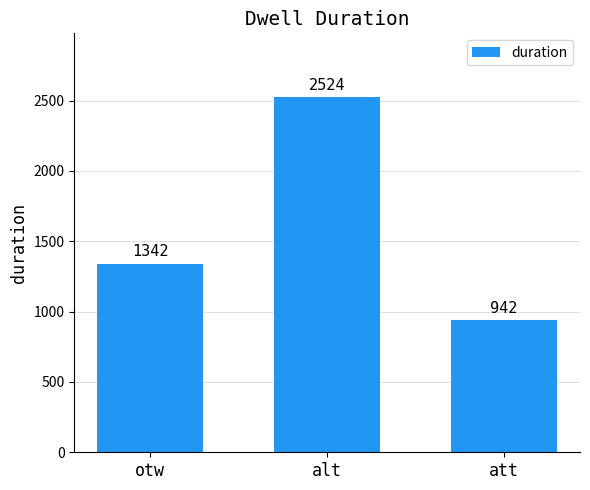

Where is the data nearest to the value 1733?

otw